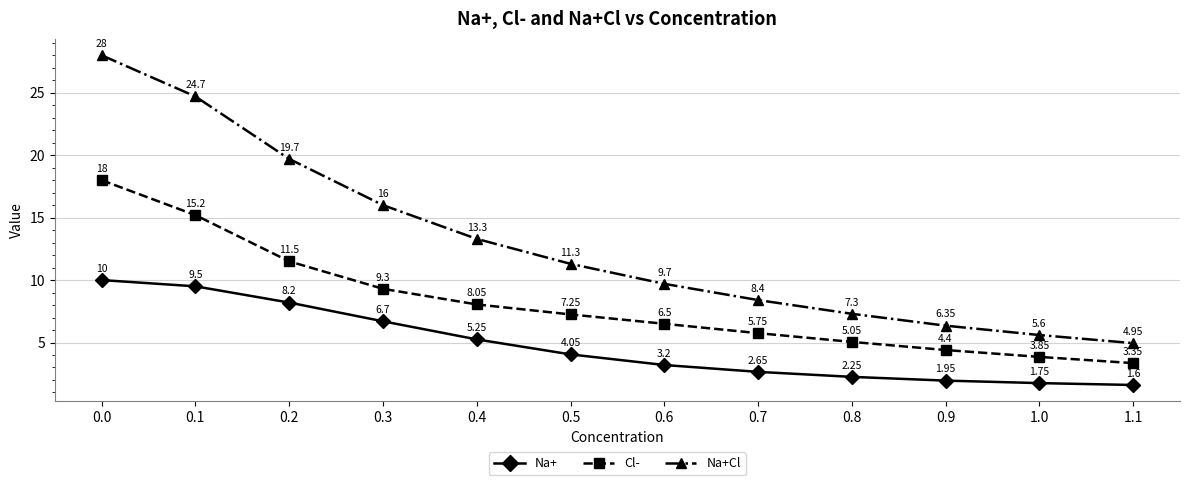

What is the sum of the Cl- values at 1.1 and 0.9?

7.8